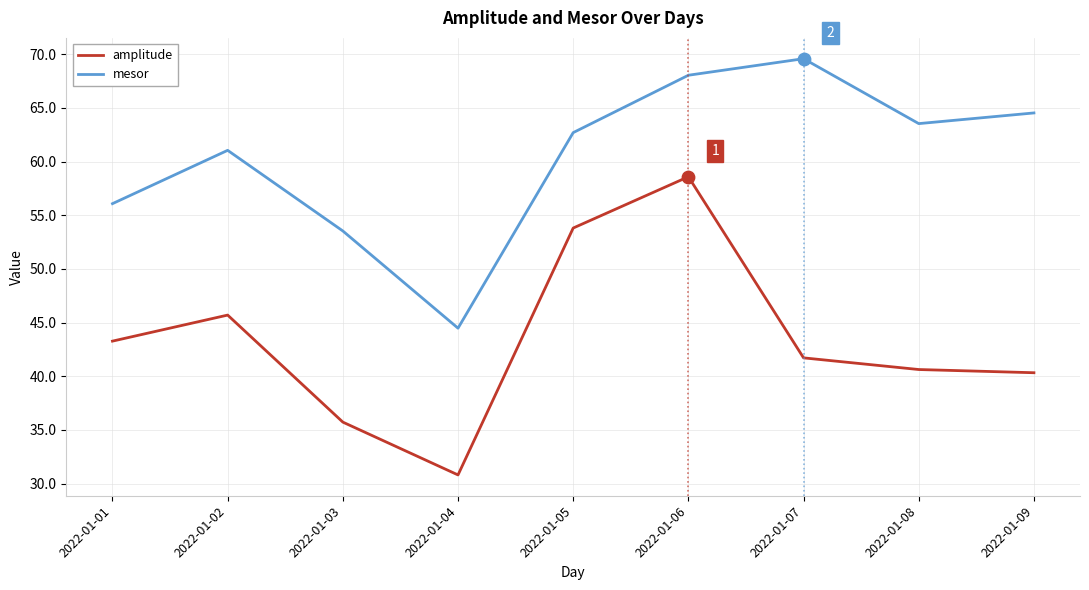

At how many categories does at least one series exceed 33?

9